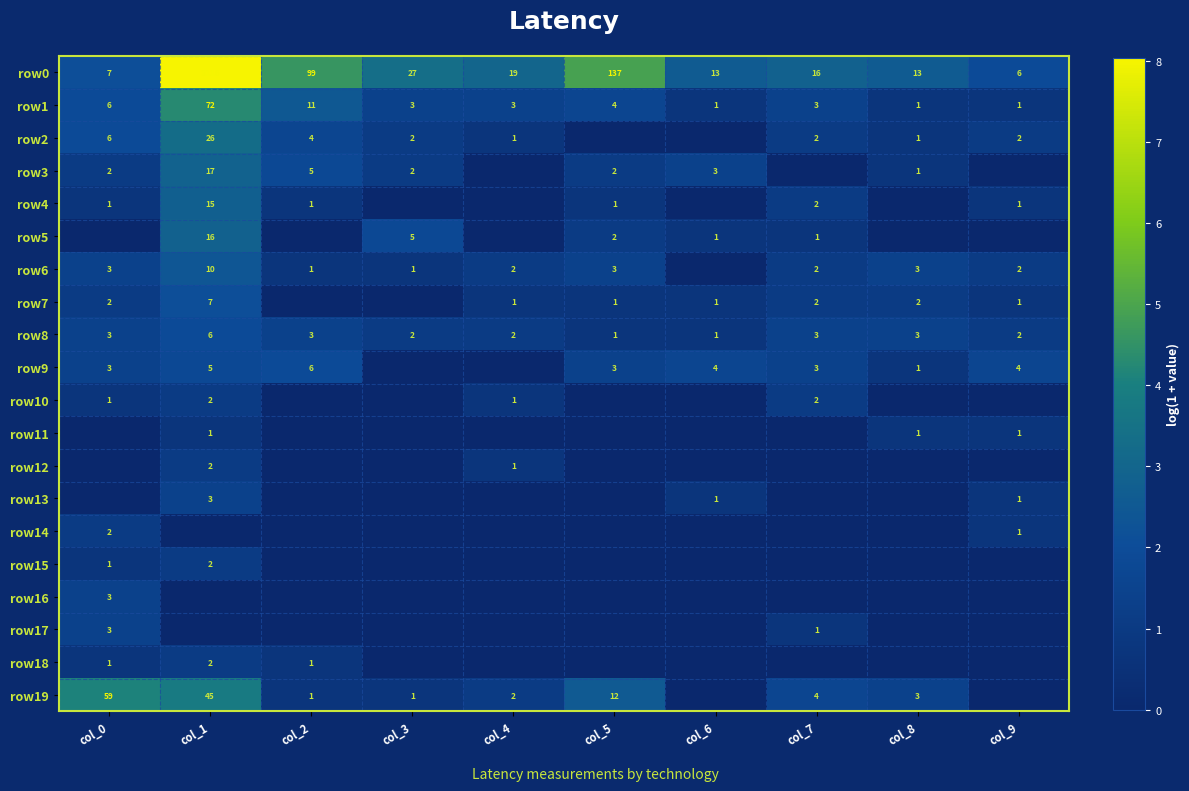

The value of row19 at col_1 is 45. True or false?

True